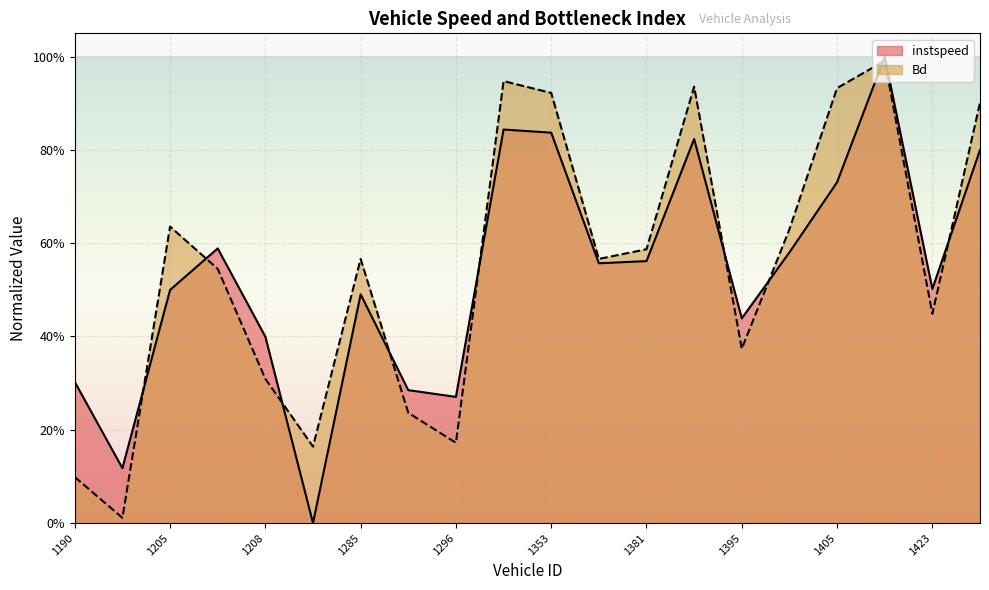

Reading left to right, extract all data points from this chart.

instspeed: 1190=0.3	1201=0.1	1205=0.5	1206=0.6	1208=0.4	1282=0.0	1285=0.5	1290=0.3	1296=0.3	1348=0.8	1353=0.8	1362=0.6	1381=0.6	1391=0.8	1395=0.4	1399=0.6	1405=0.7	1417=1.0	1423=0.5	1426=0.8
Bd: 1190=0.1	1201=0.0	1205=0.6	1206=0.5	1208=0.3	1282=0.2	1285=0.6	1290=0.2	1296=0.2	1348=0.9	1353=0.9	1362=0.6	1381=0.6	1391=0.9	1395=0.4	1399=0.6	1405=0.9	1417=1.0	1423=0.4	1426=0.9